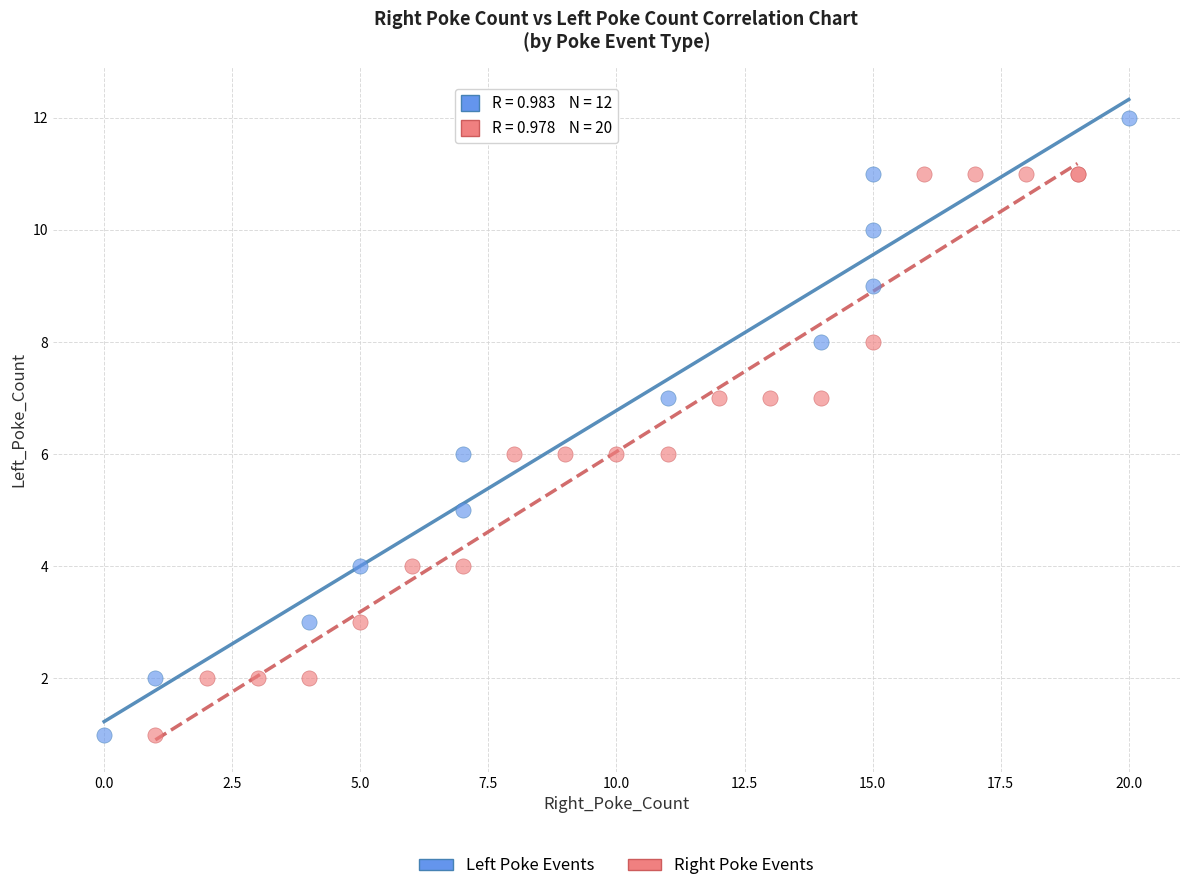

Which series has the widest spread of Y values?

Left Poke Events